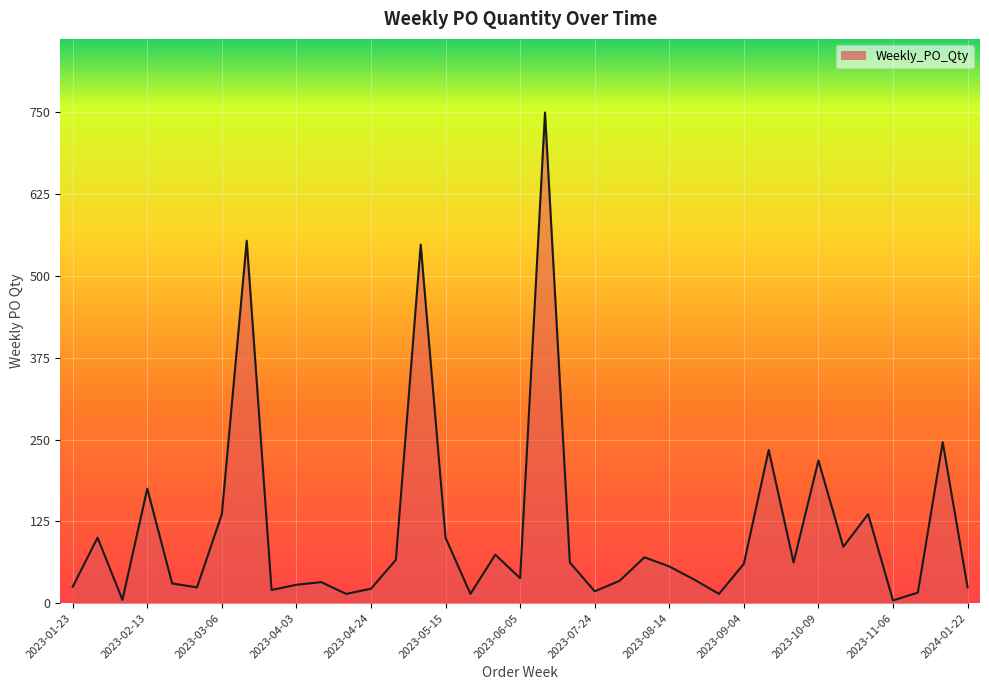

What is the difference between the maximum and minimum values?

746